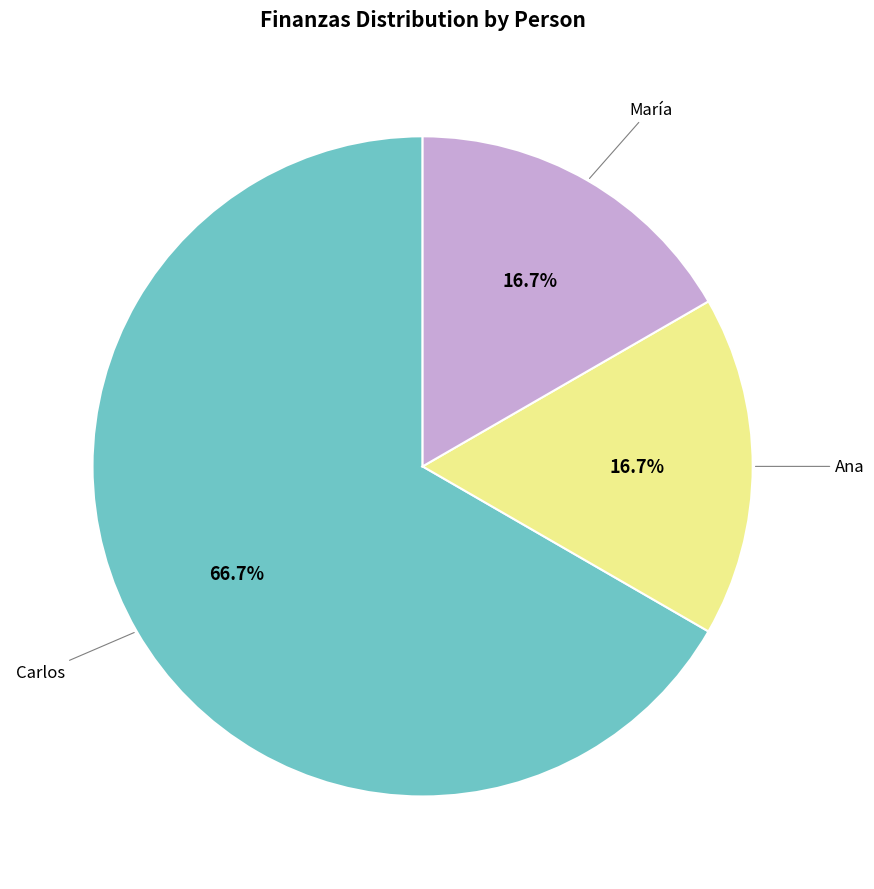

What percentage is NOT represented by Ana?

83.3%